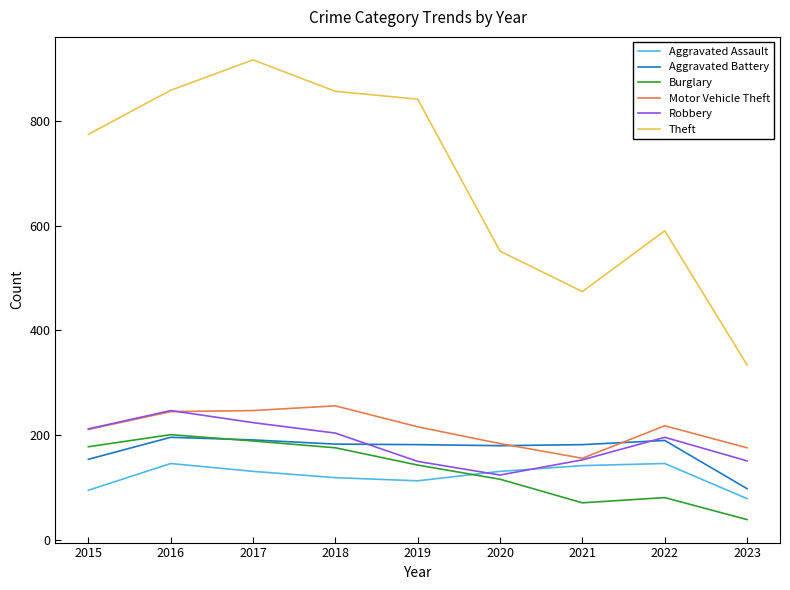

What is the difference between the Robbery values at 2015 and 2021?

59